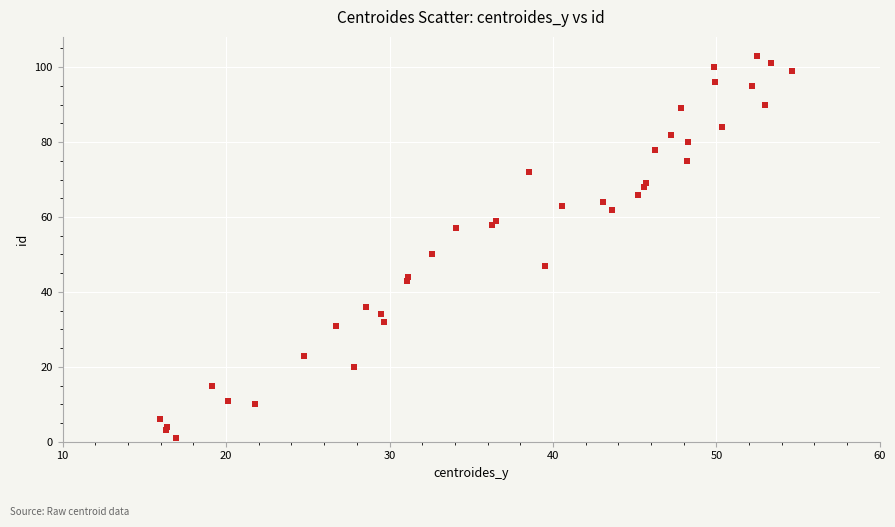

What Y value in the scatter plot is closest to 52?

50